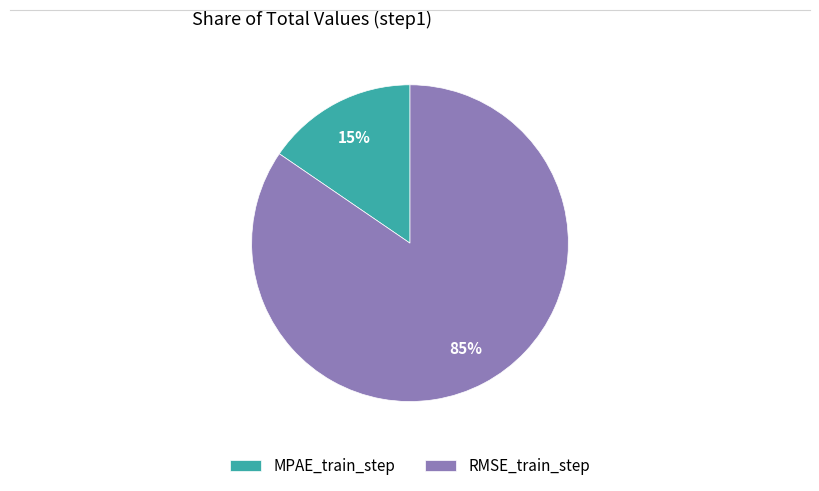

Is it true that RMSE_train_step is 85% of the pie?

True